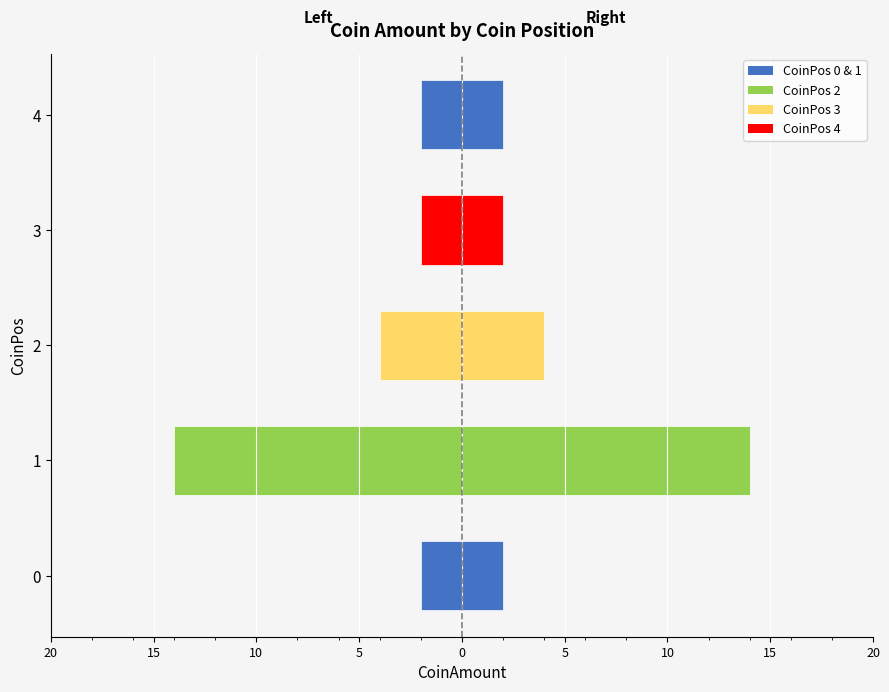

The chart shows a value of 3 at 7. True or false?

False